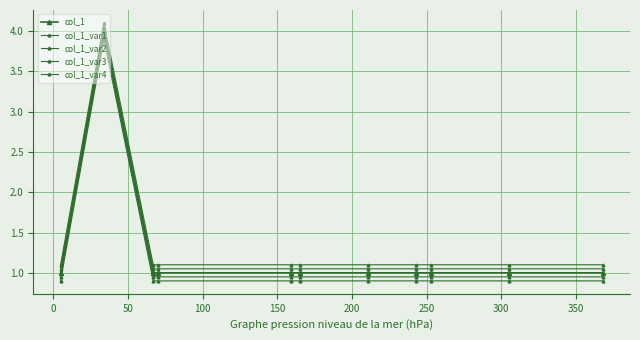

What is the greatest value displayed?

4.1